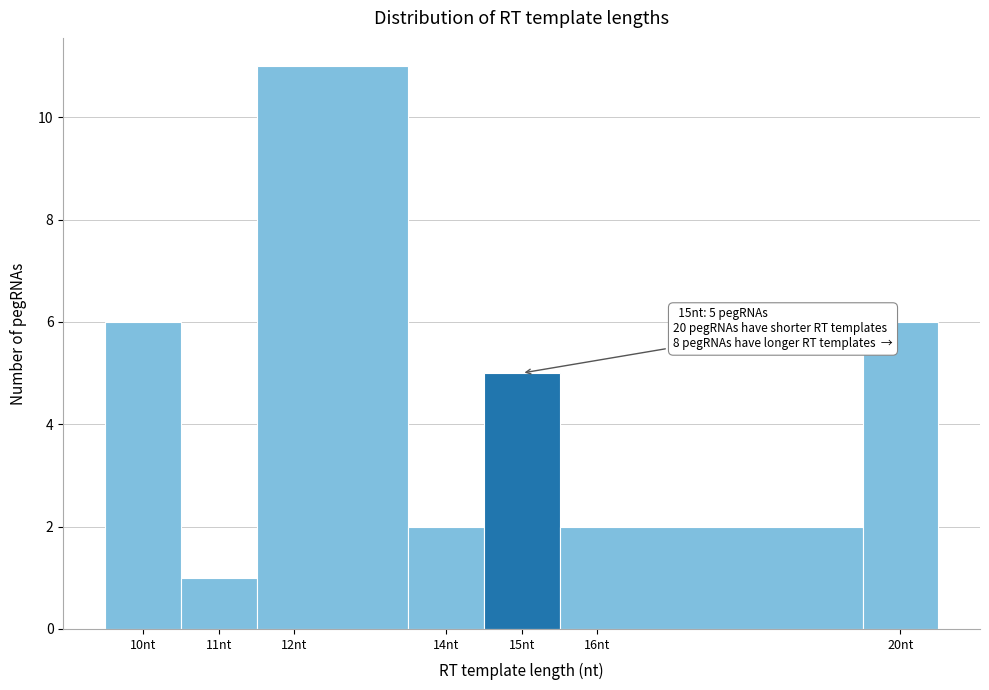

Which range on the x-axis has the tallest bar?

11.5 to 13.5